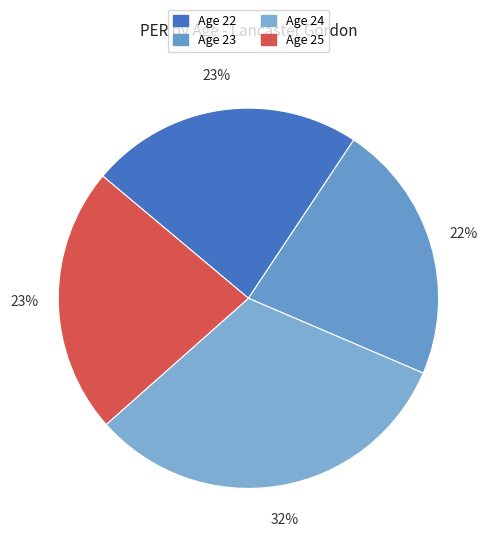

To the nearest percent, what is the difference between the largest and smallest slice percentages?

10%